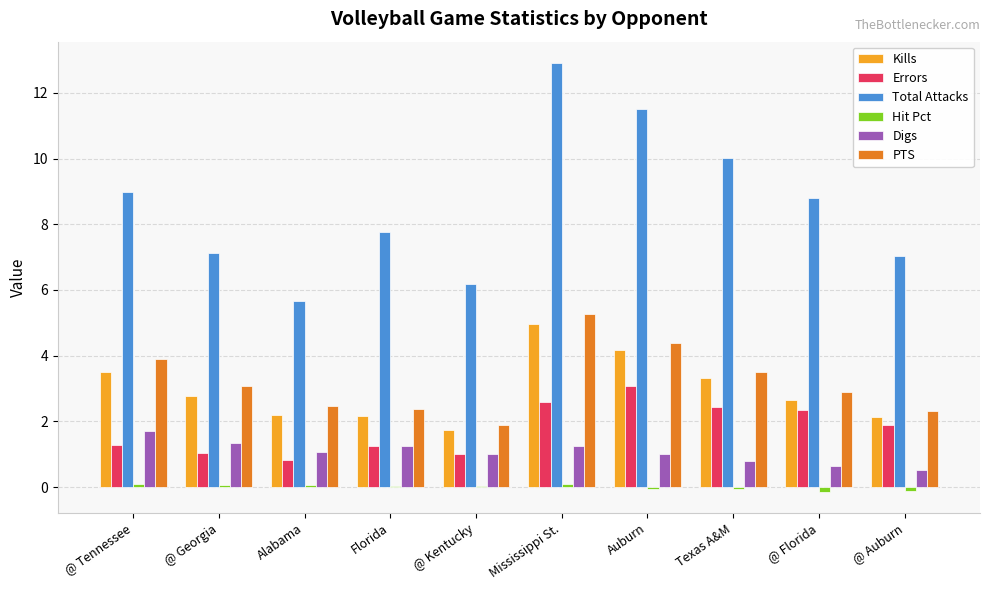

At which category does the chart reach its peak across all series?

Mississippi St.